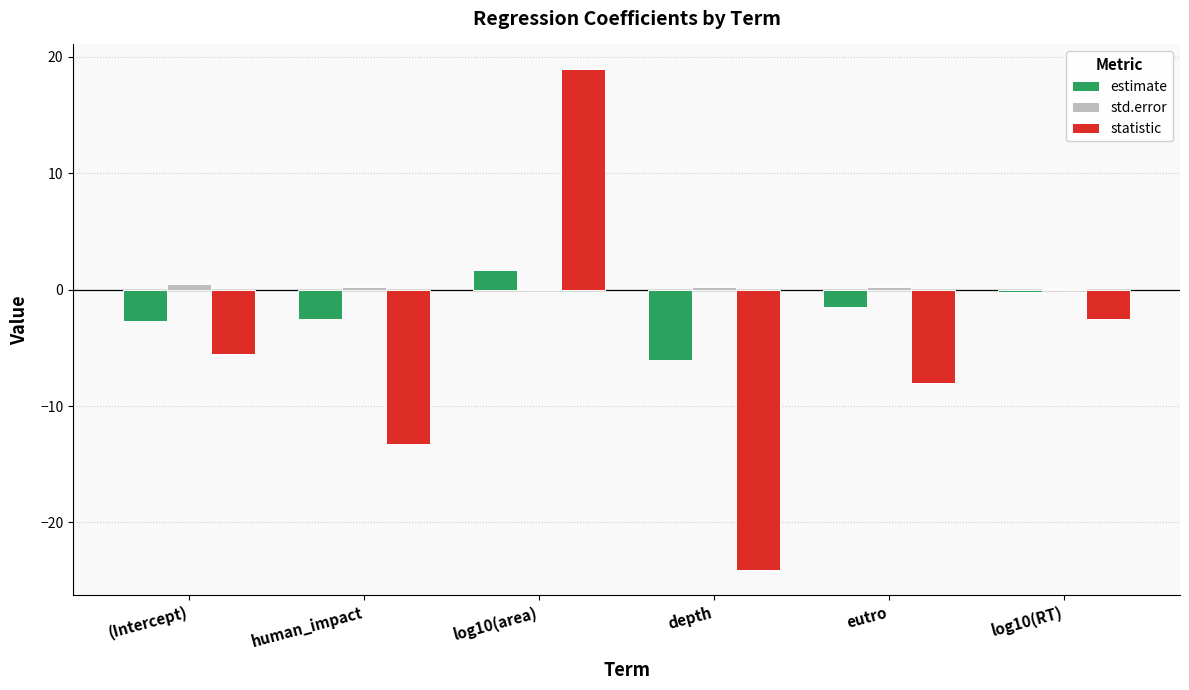

How many groups of bars are there?

6